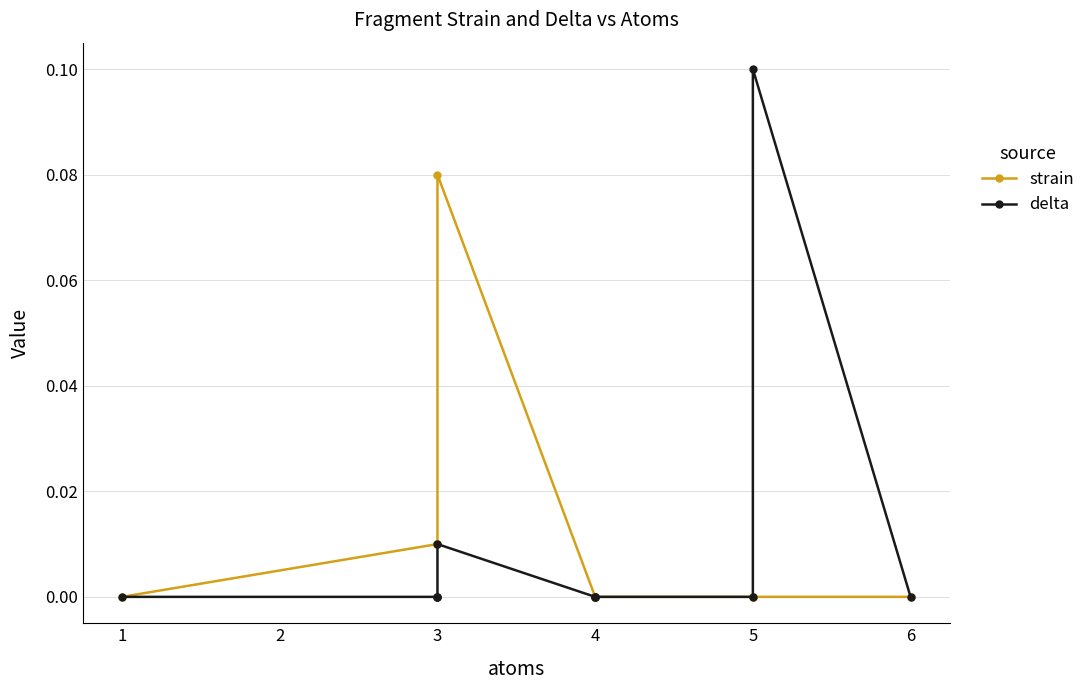

Between 1 and 3, which series saw the biggest shift?

strain